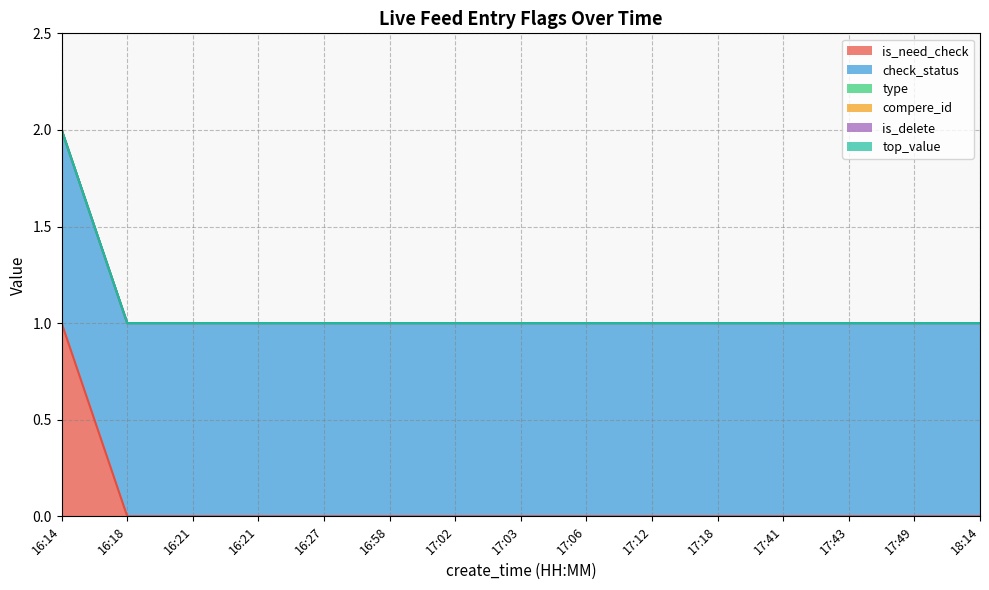

Reading right to left, what are all the values shown in this chart?

is_need_check: 0	0	0	0	0	0	0	0	0	0	0	0	0	0	1
check_status: 1	1	1	1	1	1	1	1	1	1	1	1	1	1	1
type: 0	0	0	0	0	0	0	0	0	0	0	0	0	0	0
compere_id: 0	0	0	0	0	0	0	0	0	0	0	0	0	0	0
is_delete: 0	0	0	0	0	0	0	0	0	0	0	0	0	0	0
top_value: 0	0	0	0	0	0	0	0	0	0	0	0	0	0	0